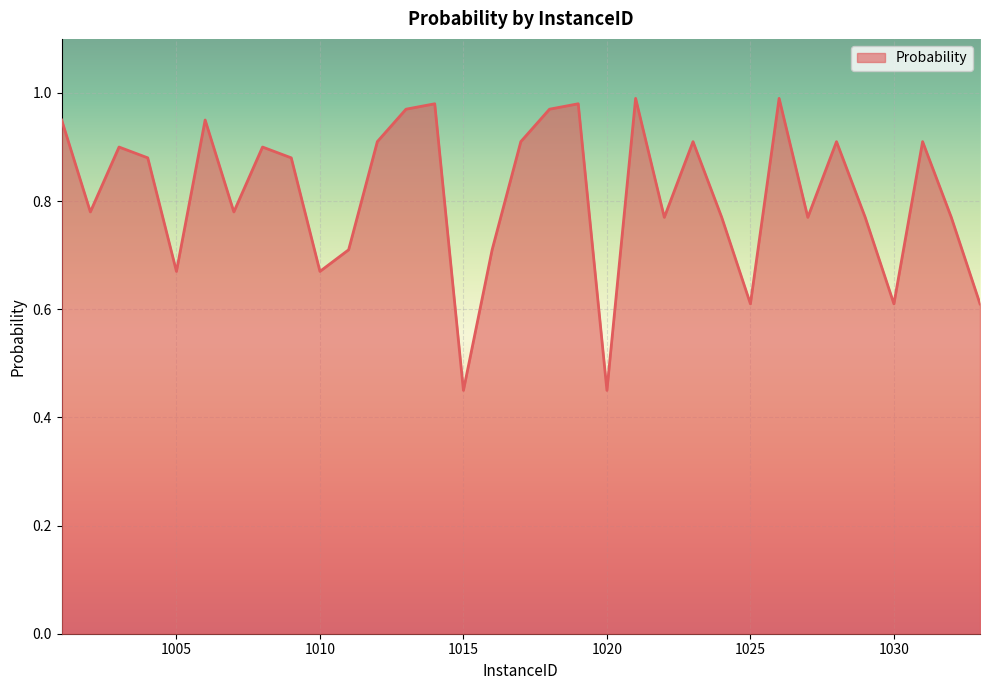

Count the number of categories in the chart.

33